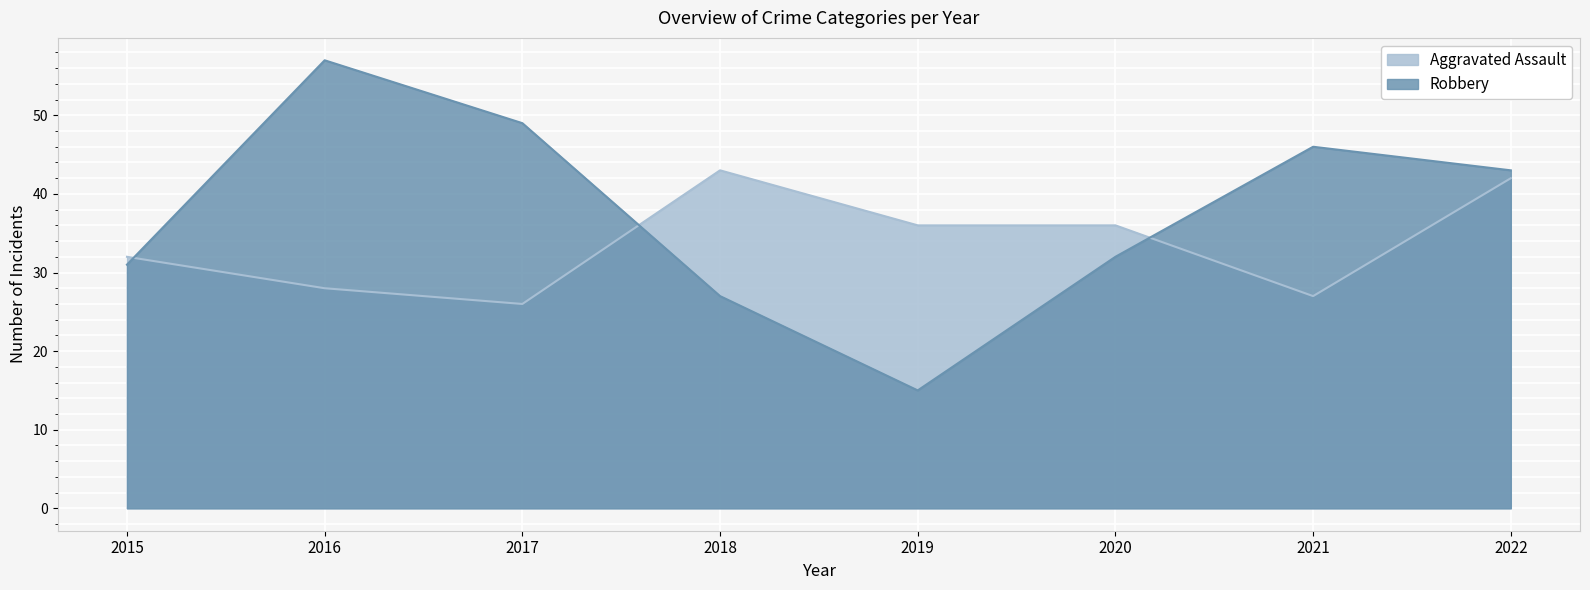

True or false: Robbery has a value of 43 at 2022.

True